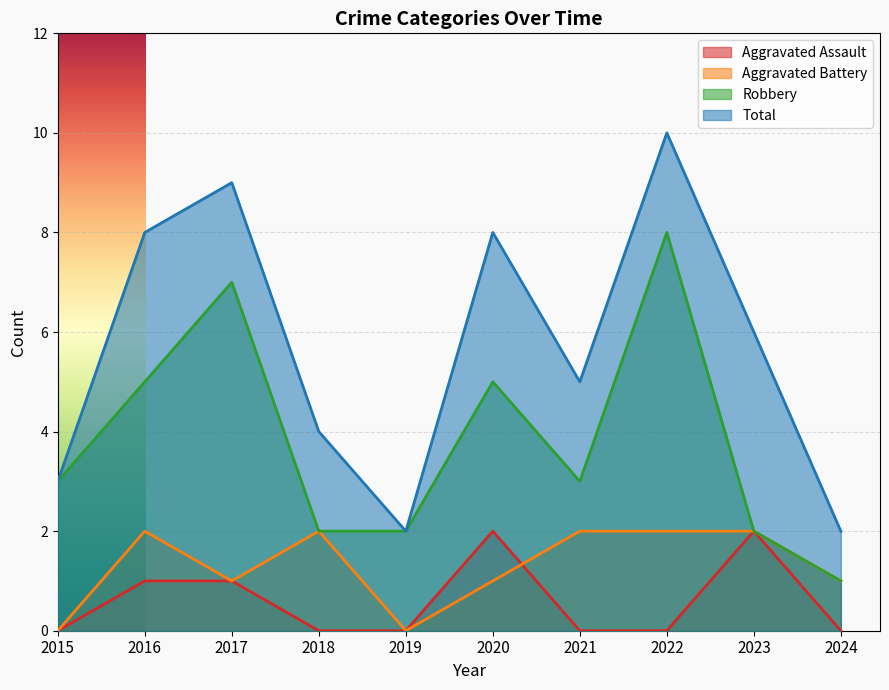

At 2016, list the series in order from largest to smallest.

Total, Robbery, Aggravated Battery, Aggravated Assault